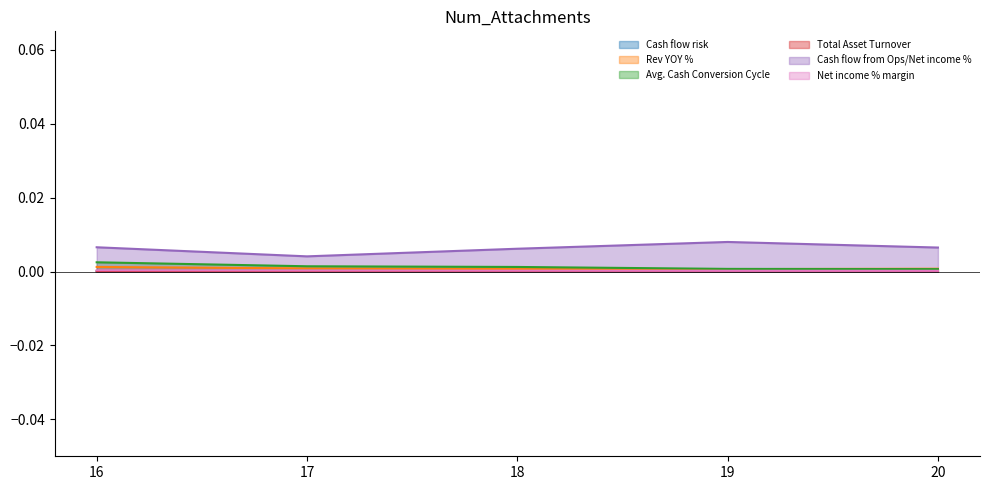

At which label does Avg. Cash Conversion Cycle reach its peak?

16